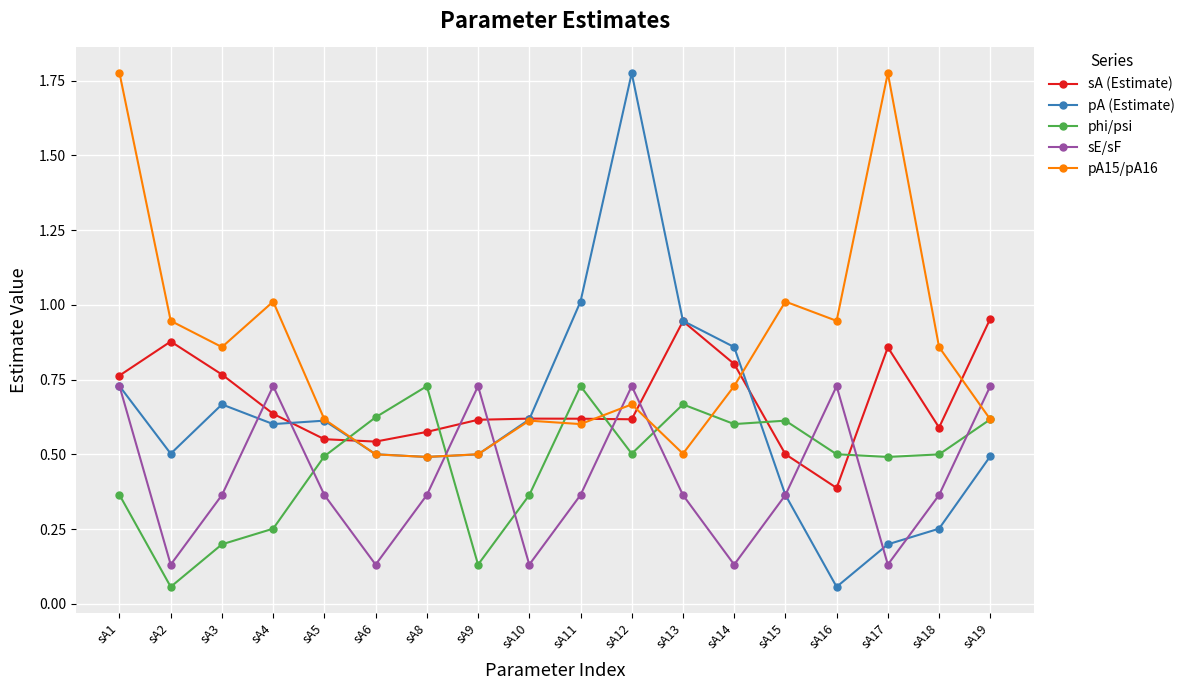

True or false: sA (Estimate) has more than 2 points higher than both neighbors.

True